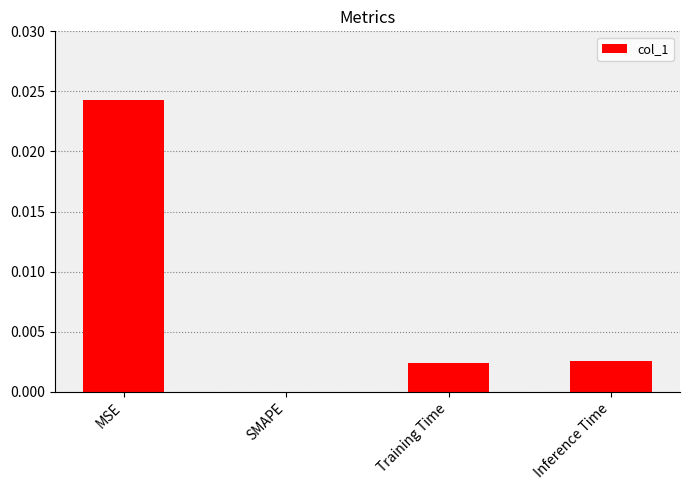

Is it true that the value at MSE is 0.0?

True